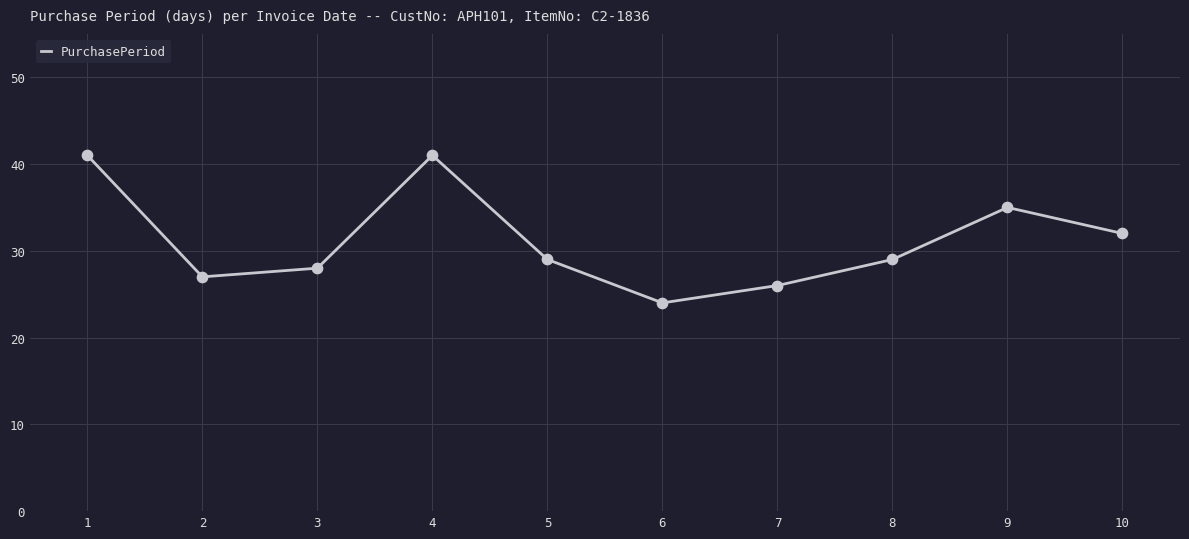

What is the ratio of the value at 6 to the value at 2?

0.9